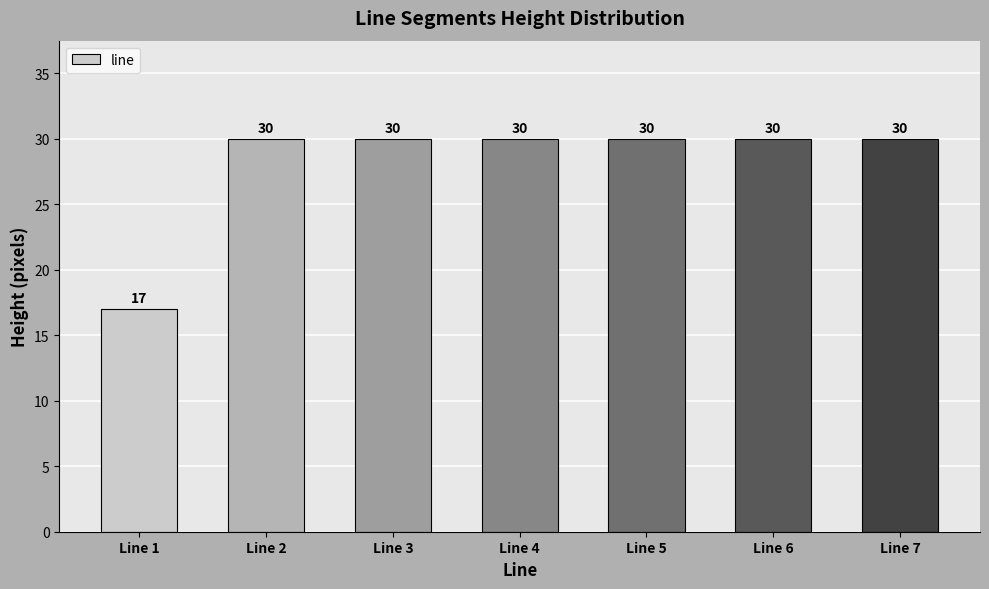

Reading right to left, what are all the values shown in this chart?

Line 7=30	Line 6=30	Line 5=30	Line 4=30	Line 3=30	Line 2=30	Line 1=17